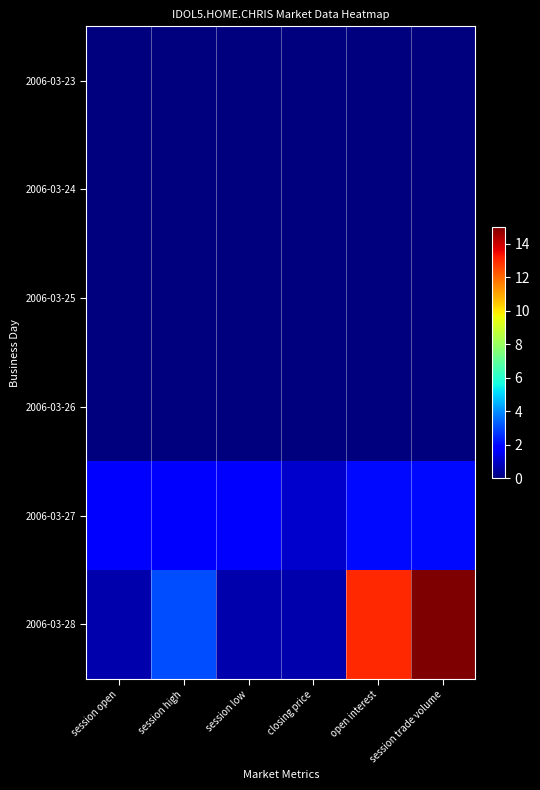

Reading left to right, list all the values displayed in this chart.

2006-03-23: session open=0.0	session high=0.0	session low=0.0	closing price=0.0	open interest=0.0	session trade volume=0.0
2006-03-24: session open=0.0	session high=0.0	session low=0.0	closing price=0.0	open interest=0.0	session trade volume=0.0
2006-03-25: session open=0.0	session high=0.0	session low=0.0	closing price=0.0	open interest=0.0	session trade volume=0.0
2006-03-26: session open=0.0	session high=0.0	session low=0.0	closing price=0.0	open interest=0.0	session trade volume=0.0
2006-03-27: session open=1.7	session high=1.7	session low=1.7	closing price=1.0	open interest=2.0	session trade volume=2.0
2006-03-28: session open=0.6	session high=3.0	session low=0.6	closing price=0.6	open interest=13.0	session trade volume=15.0